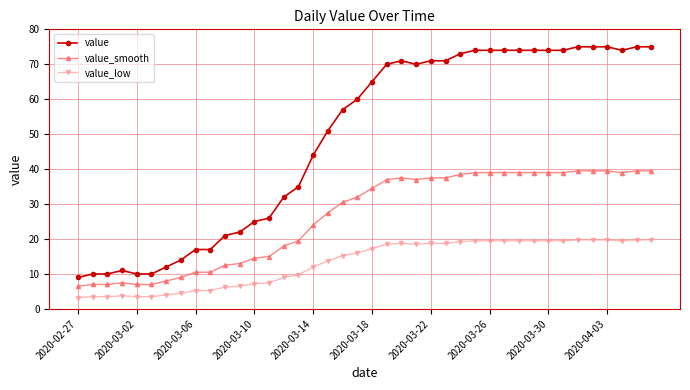

What is the value of the value_smooth point at the 14th from the left?

15.0